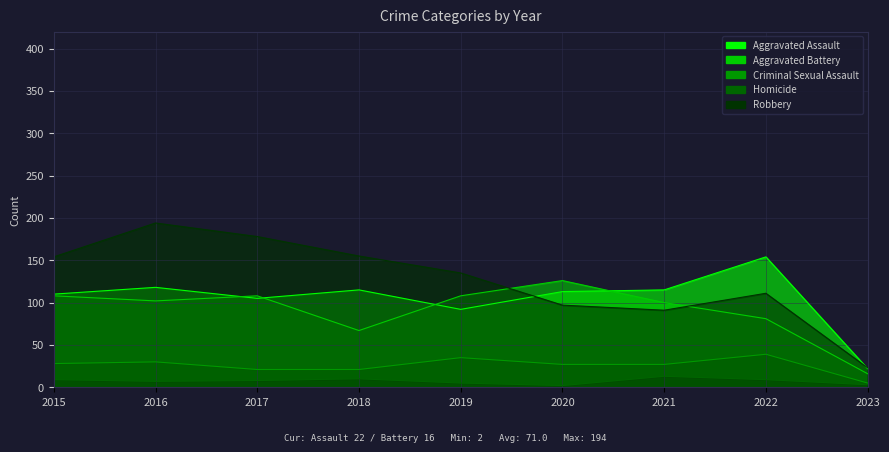

What is the difference between the second highest and second lowest values in the Aggravated Assault series?

26